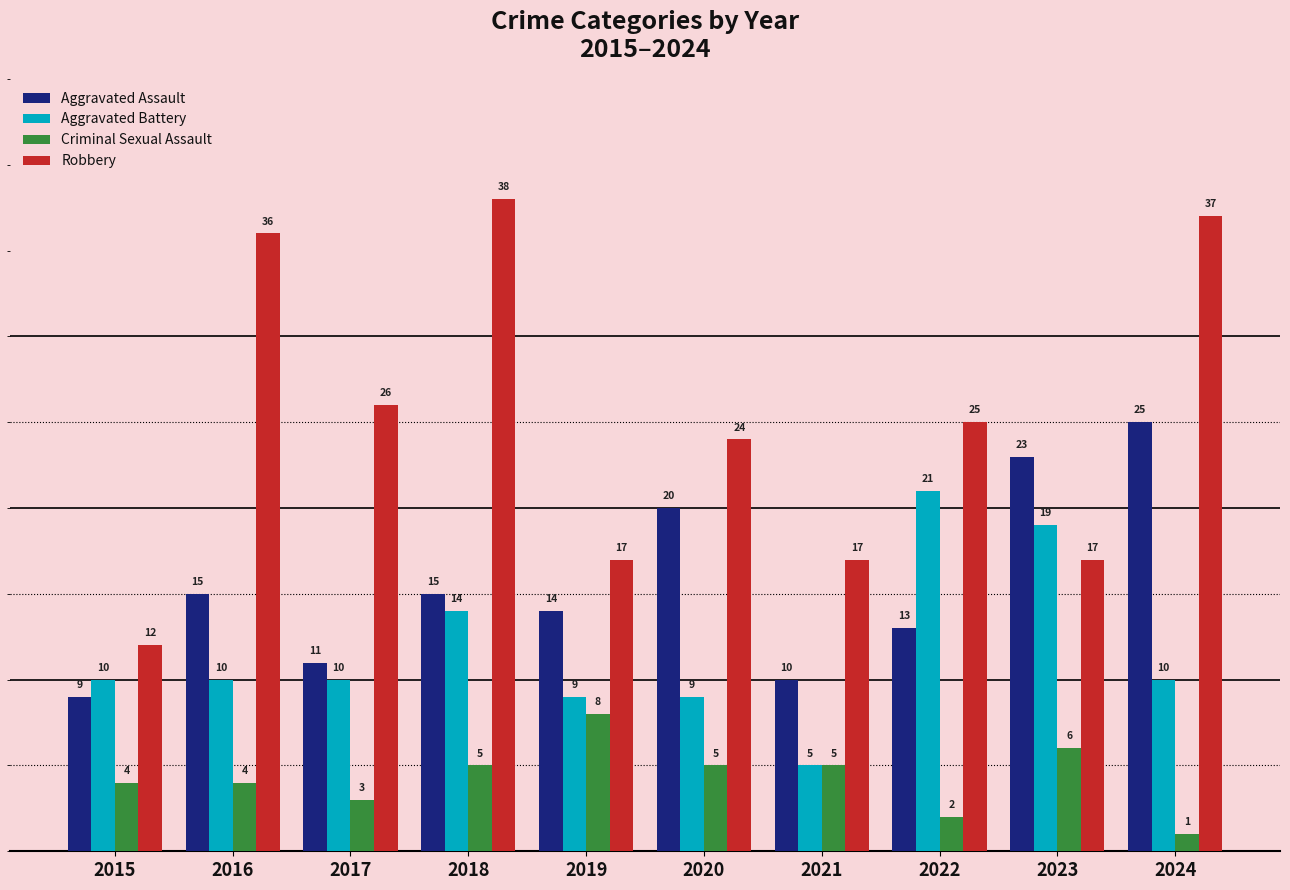

What is the spread (max minus min) of values at 2017?

23